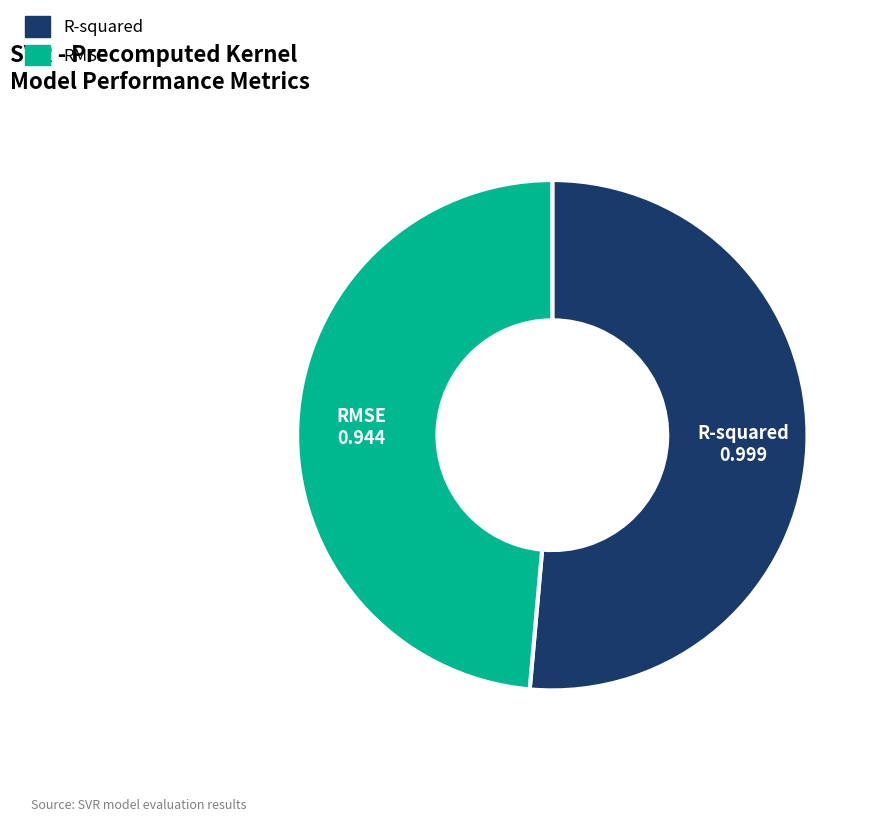

How many segments does this pie chart have?

2